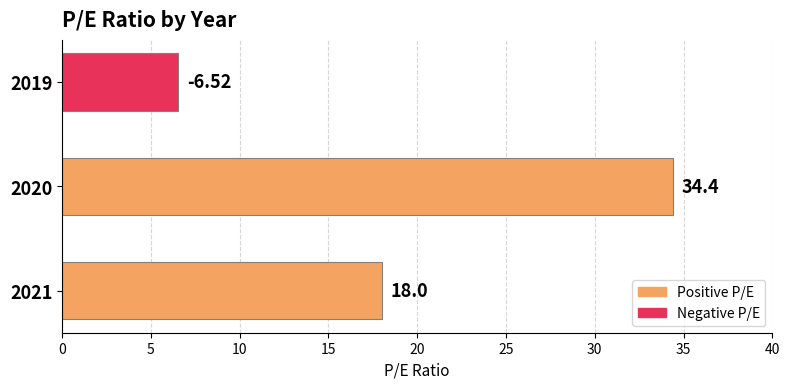

Rank the categories by value from lowest to highest.

2019, 2021, 2020